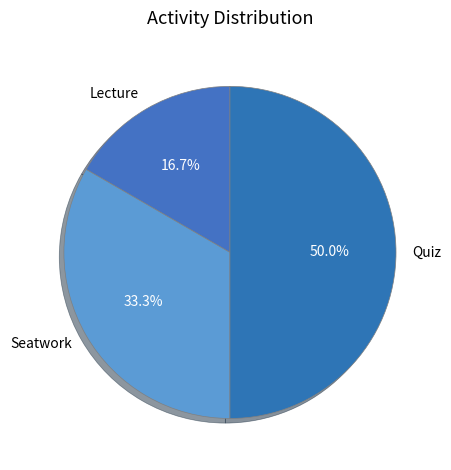

Does Lecture represent more than half of the total?

No